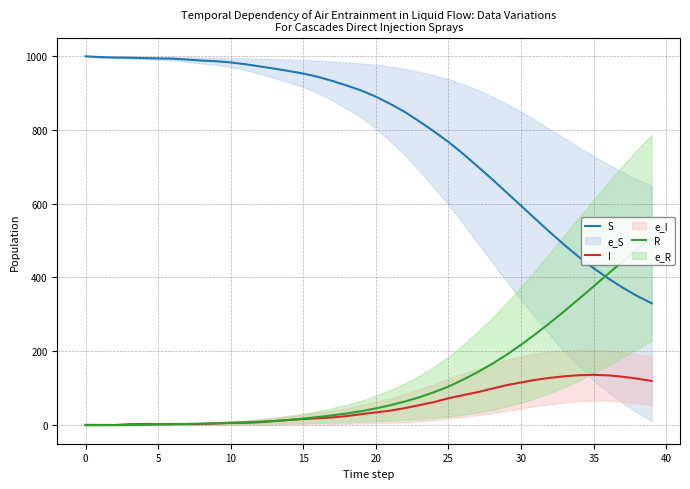

Is it true that I equals 36.7 at 25?

False